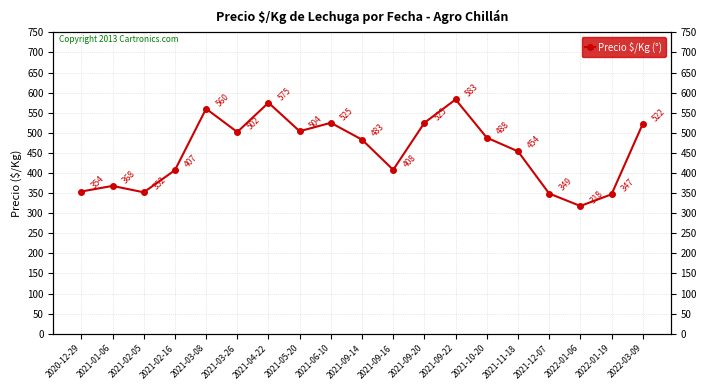

What is the sum of the values at 2021-09-22 and 2021-03-08?

1143